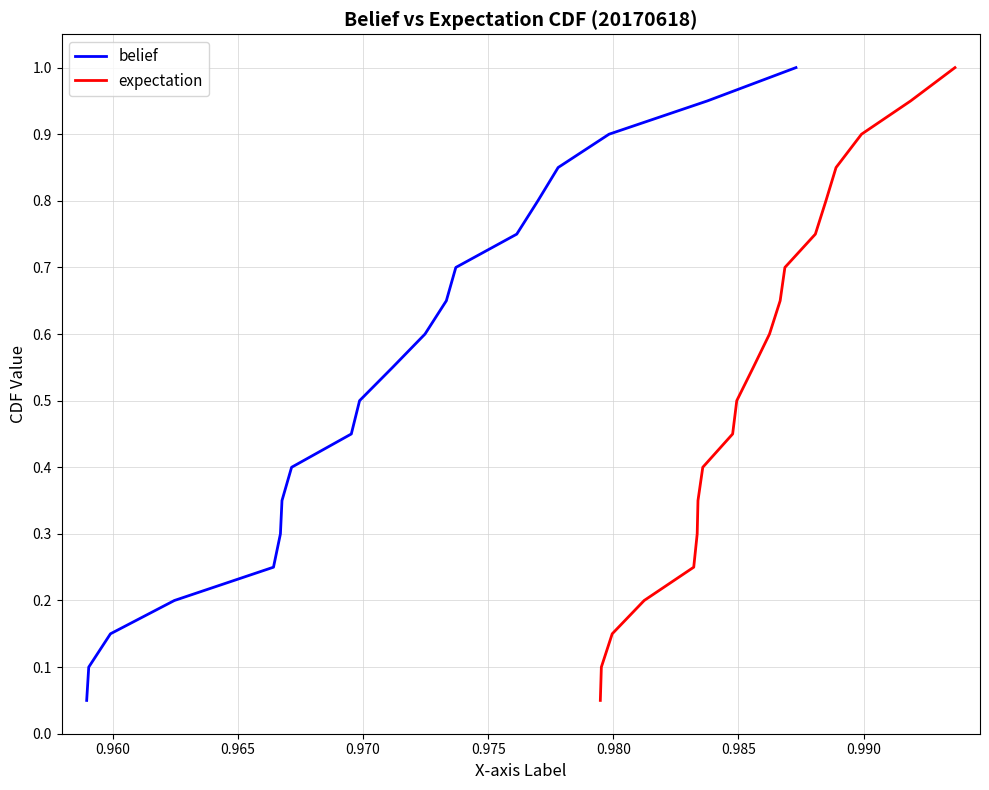

True or false: belief and expectation intersect in this chart.

False